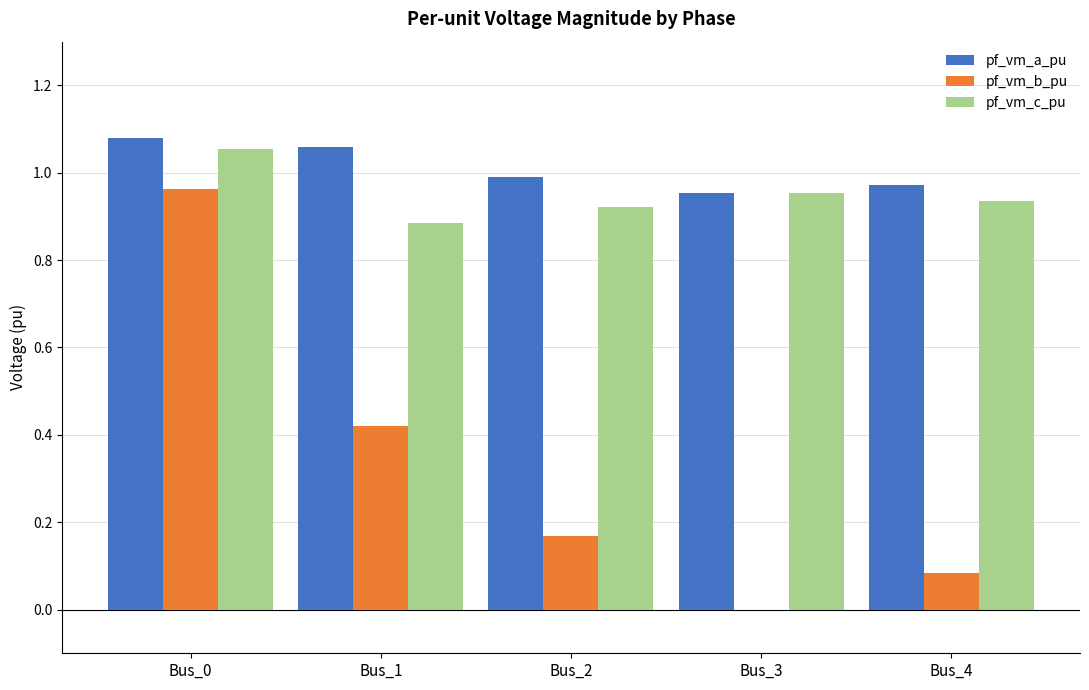

At which category is the sum across all series the highest?

Bus_0